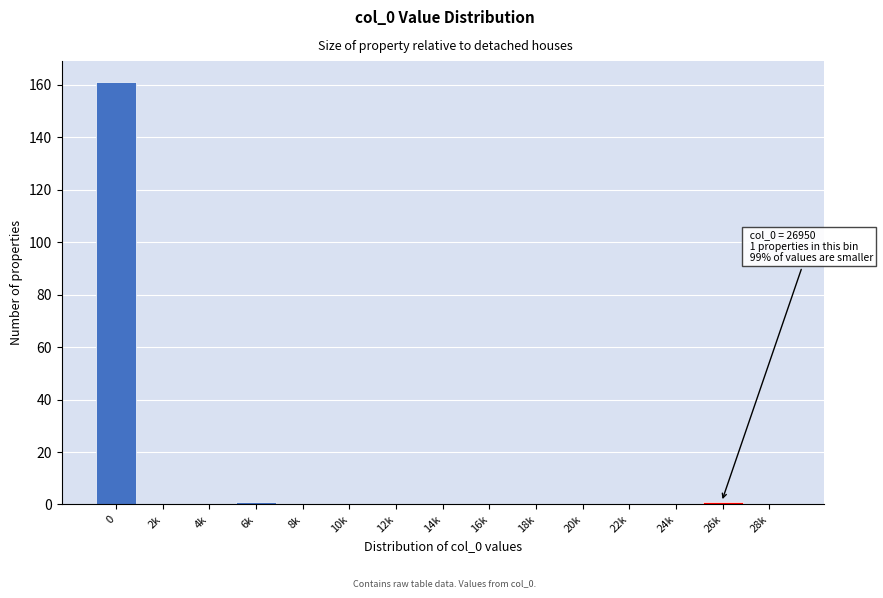

Reading right to left, what are all the values shown in this chart?

28k=0	26k=1	24k=0	22k=0	20k=0	18k=0	16k=0	14k=0	12k=0	10k=0	8k=0	6k=1	4k=0	2k=0	0=161